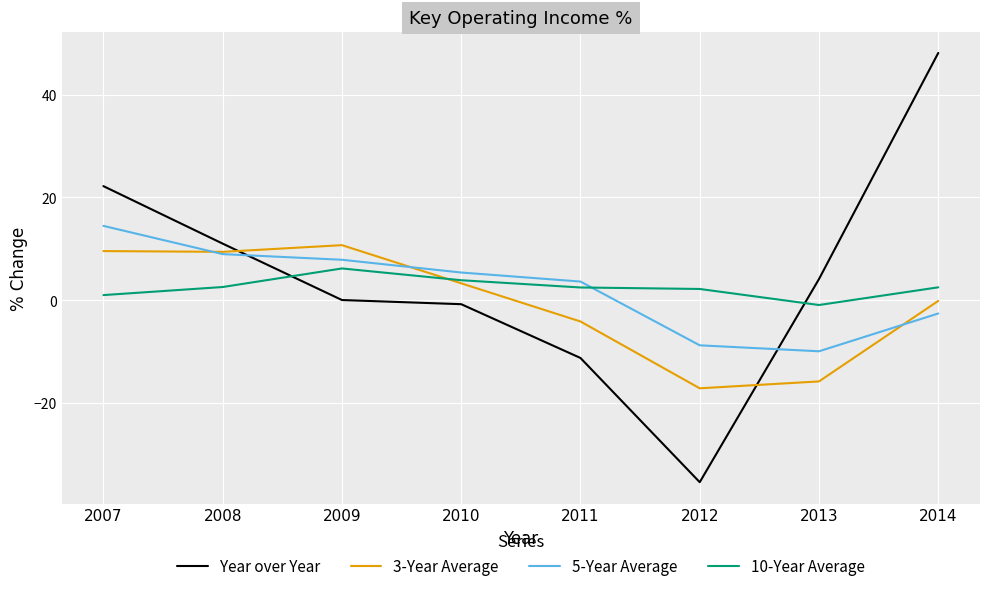

What are all the series names shown in the legend?

Year over Year, 3-Year Average, 5-Year Average, 10-Year Average